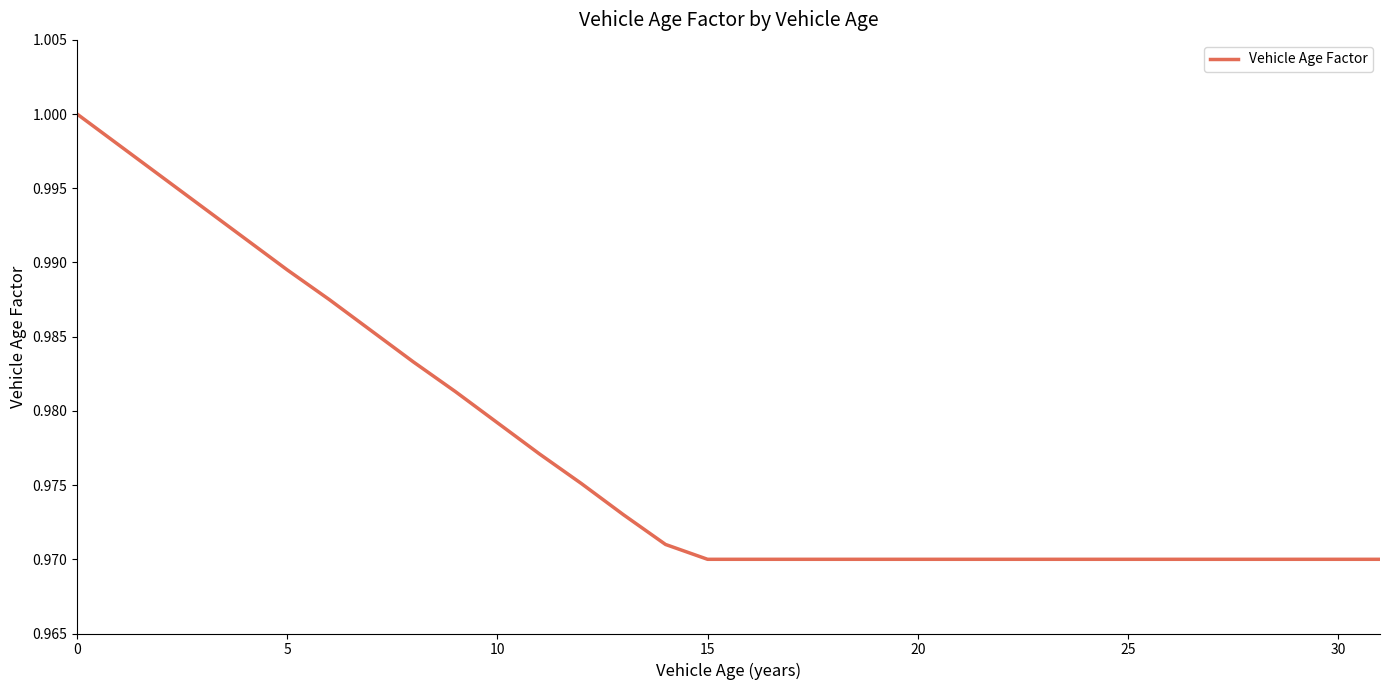

True or false: the data shows 0.4 at 15.

False